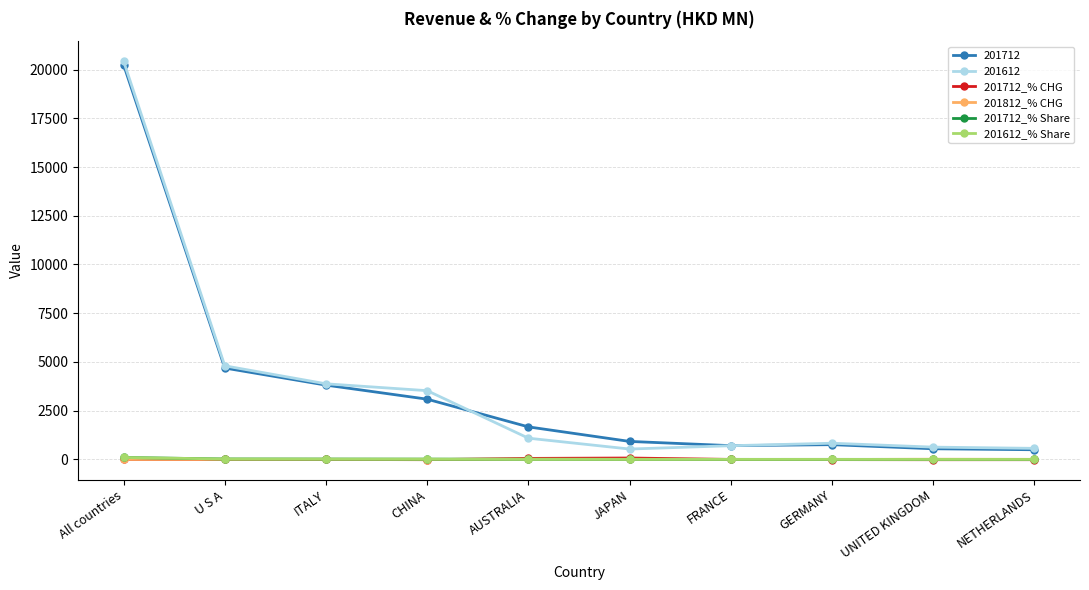

What is the highest value of the 201612_% Share series?

100.0